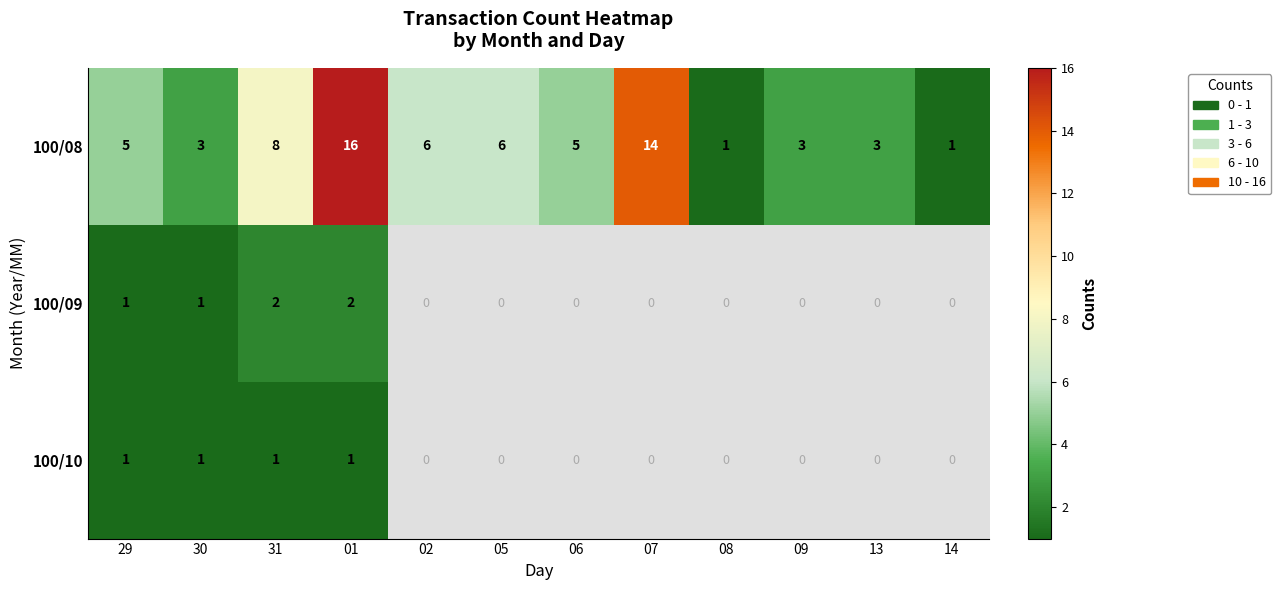

Count the 100/08 values in the range 3 to 8.

8